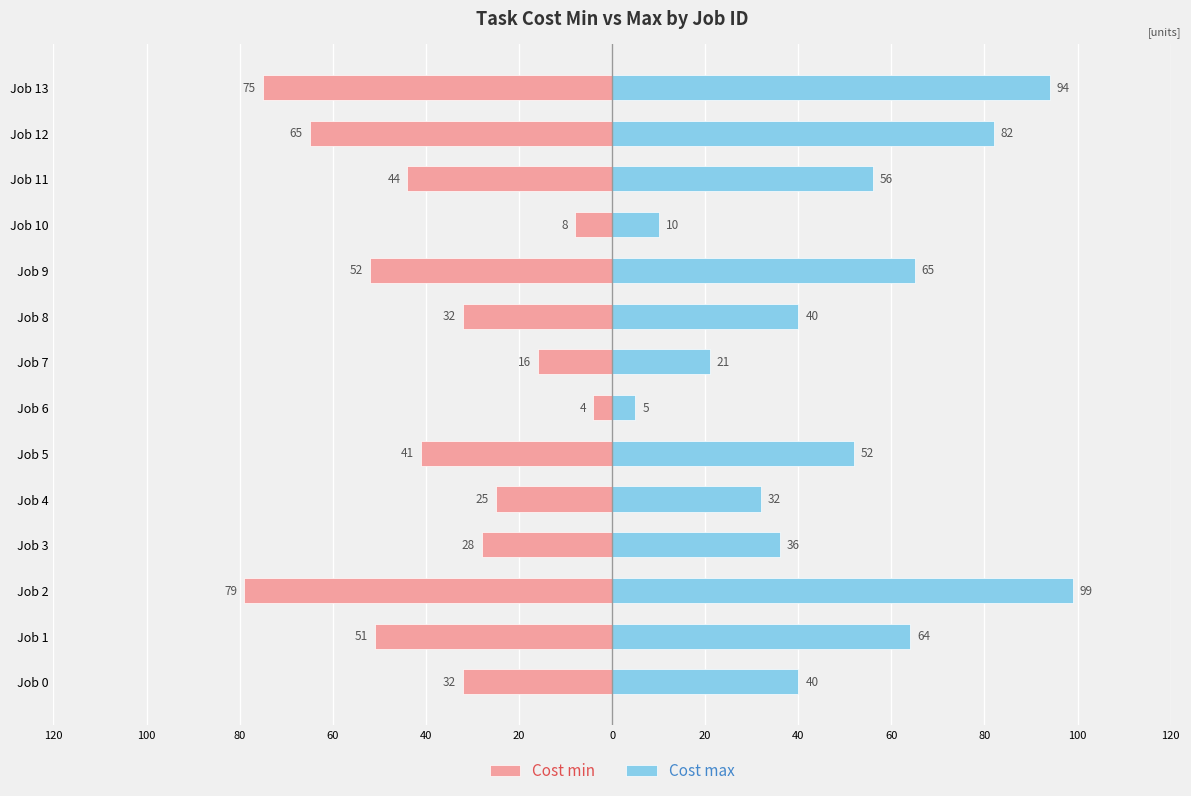

How many values in the Cost min series are below -32?

7